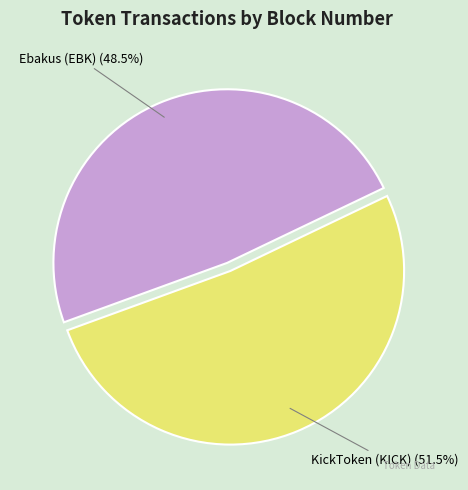

What percentage is NOT represented by Ebakus (EBK)?

51.5%